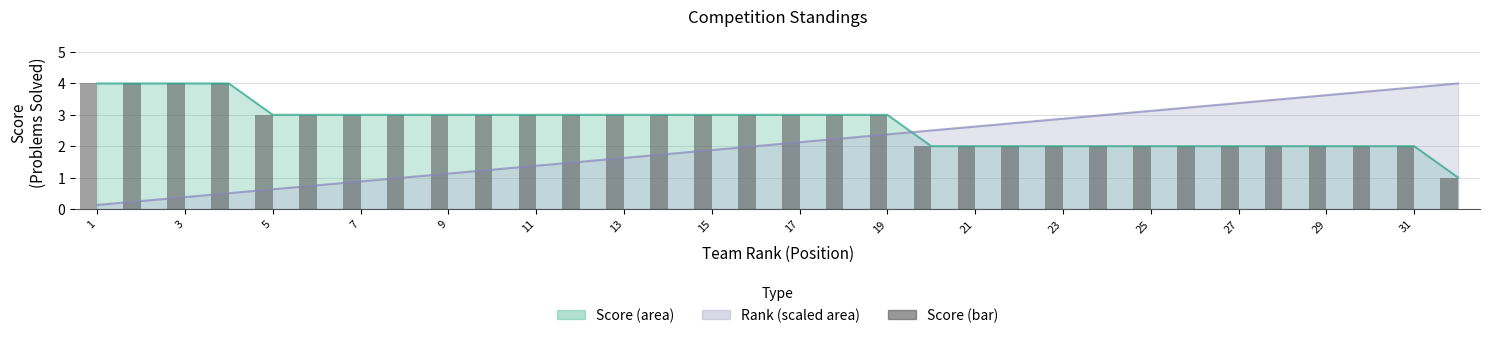

How many bars are there in total?

32